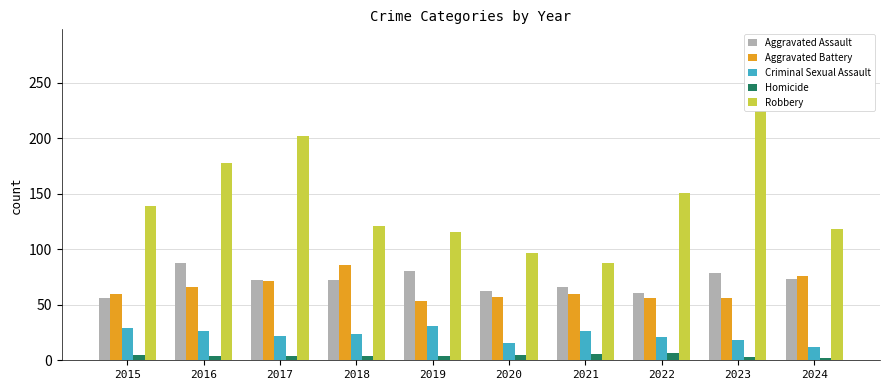

How many data points in Robbery are less than 139?

5